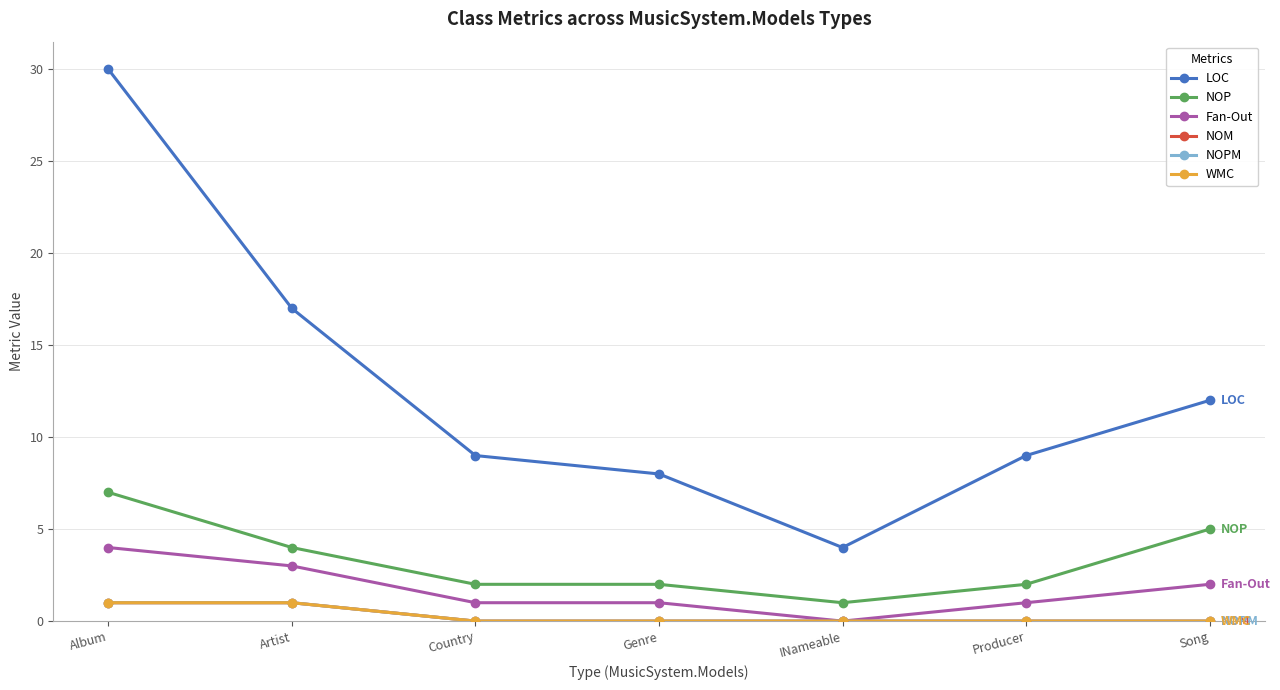

At which category is the sum across all series the highest?

Album